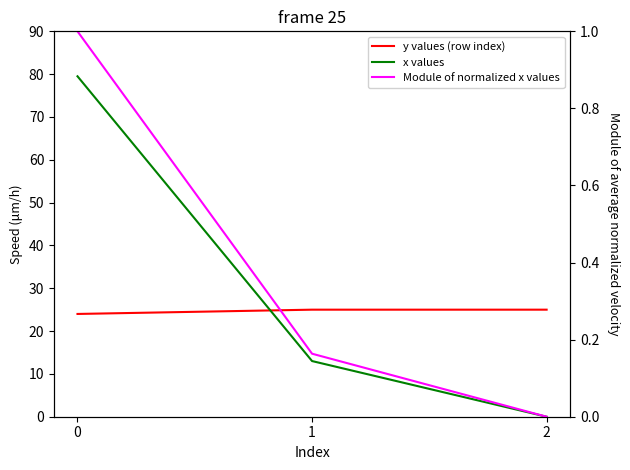

Is it true that y values (row index) equals 32.0 at 0?

False